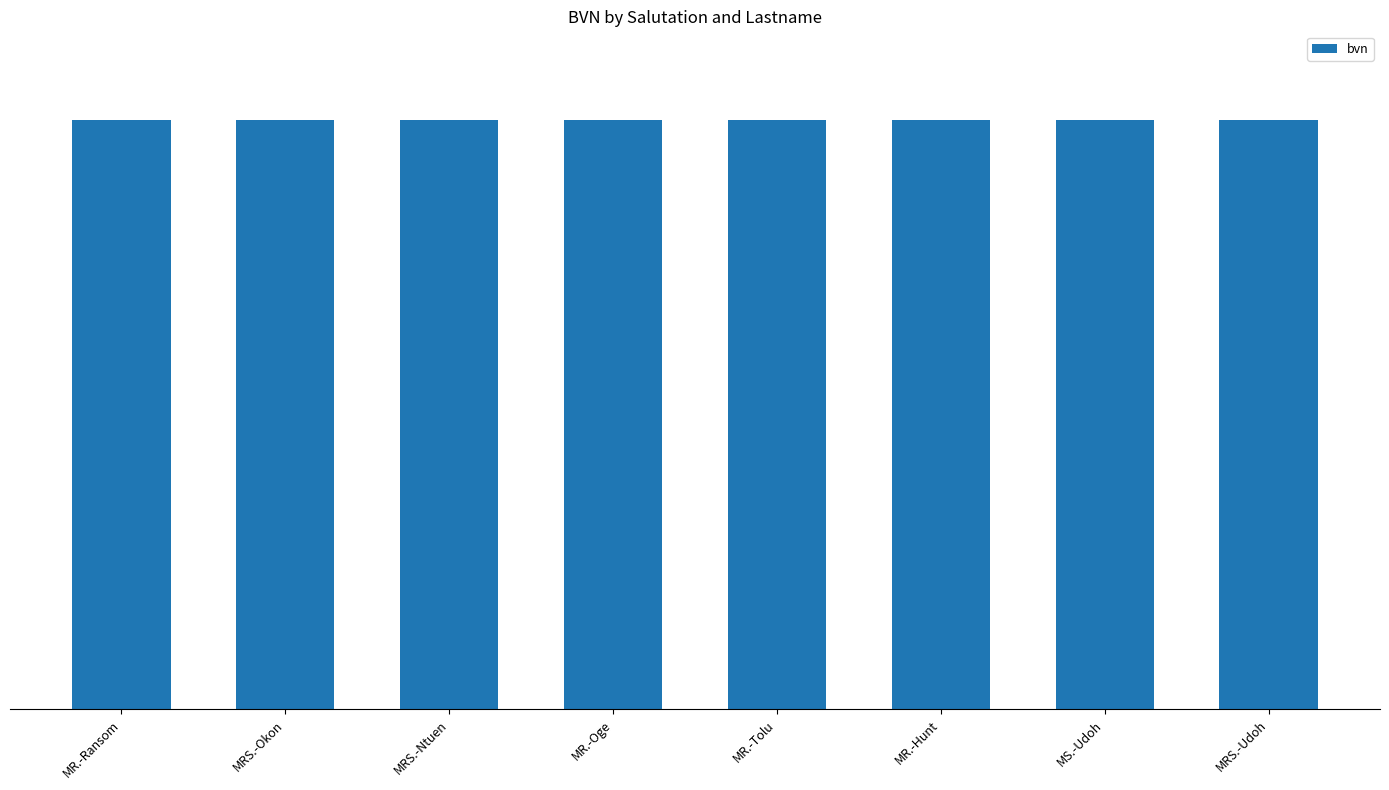

List the labels in order of value, smallest first.

MR.-Tolu, MR.-Hunt, MS.-Udoh, MRS.-Udoh, MRS.-Ntuen, MR.-Oge, MR.-Ransom, MRS.-Okon